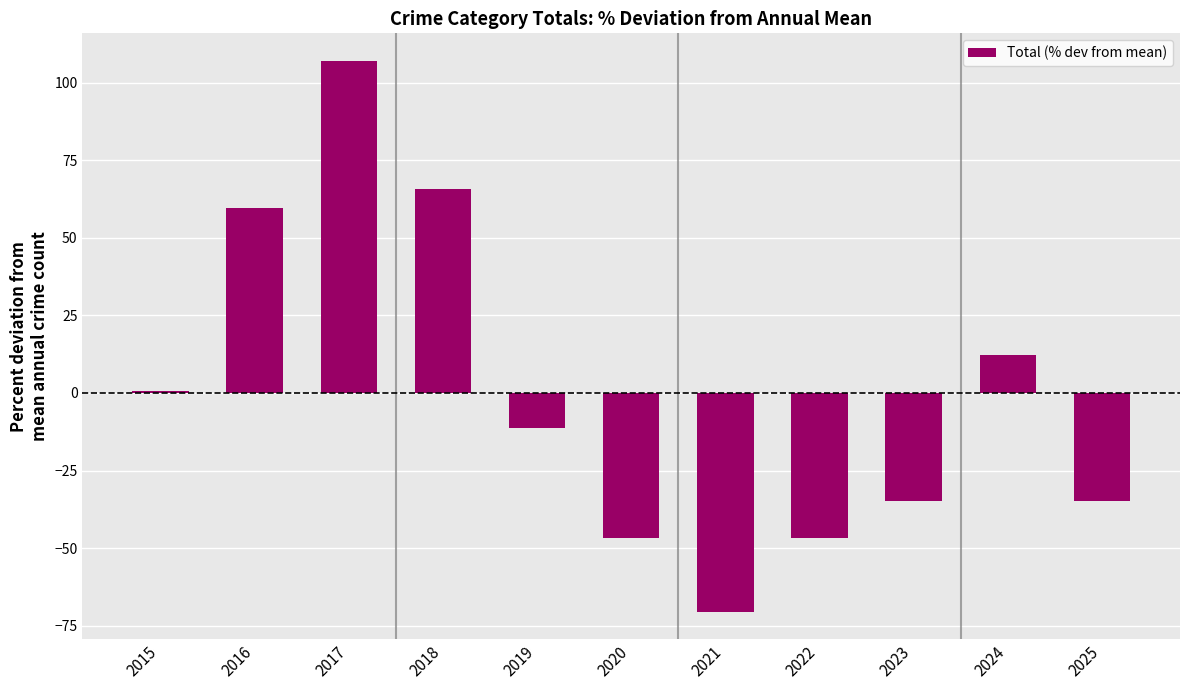

What is the greatest value displayed?

107.0